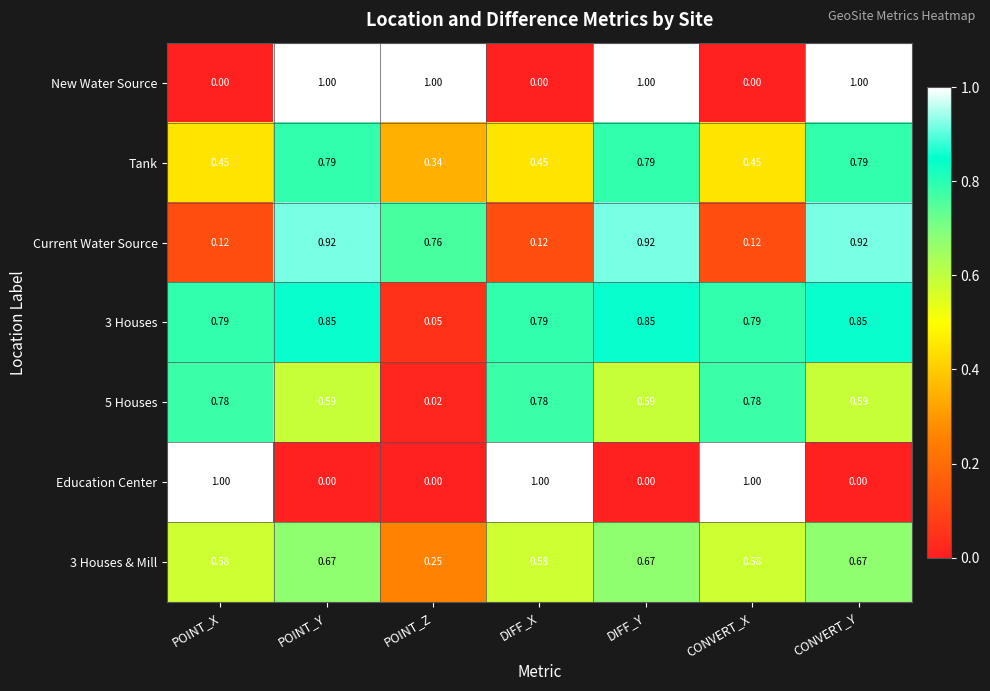

What is the difference between the highest and lowest values at POINT_Z?

1.0